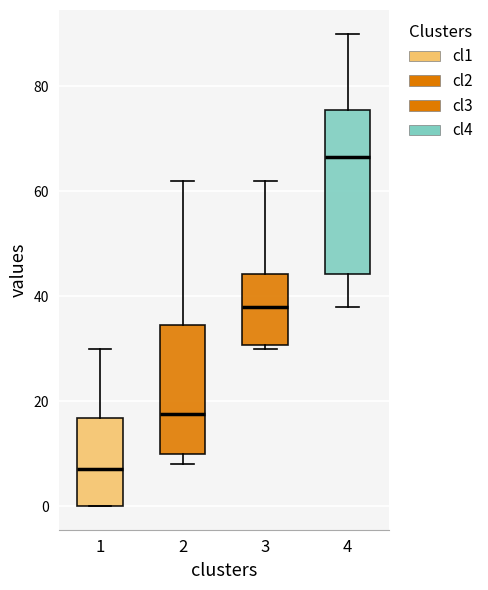

Reading left to right, read every box against the y-axis: the position of its median line, the range the box covers, and the ends of its whiskers. The values are not printed on the chart, so give them approximately, as read against the axis.

1: median 8, box 0 to 16, whiskers 0 to 30
2: median 18, box 10 to 34, whiskers 8 to 62
3: median 38, box 30 to 44, whiskers 30 (just below the box's lower edge) to 62
4: median 66, box 44 to 76, whiskers 38 to 90